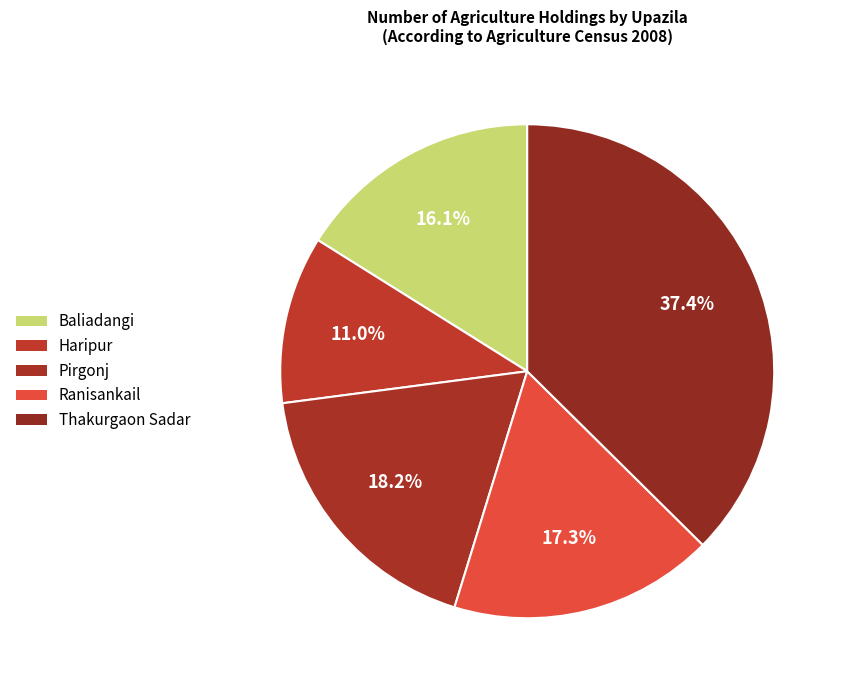

To the nearest percent, what is the difference between the Baliadangi and Pirgonj slice percentages?

2%